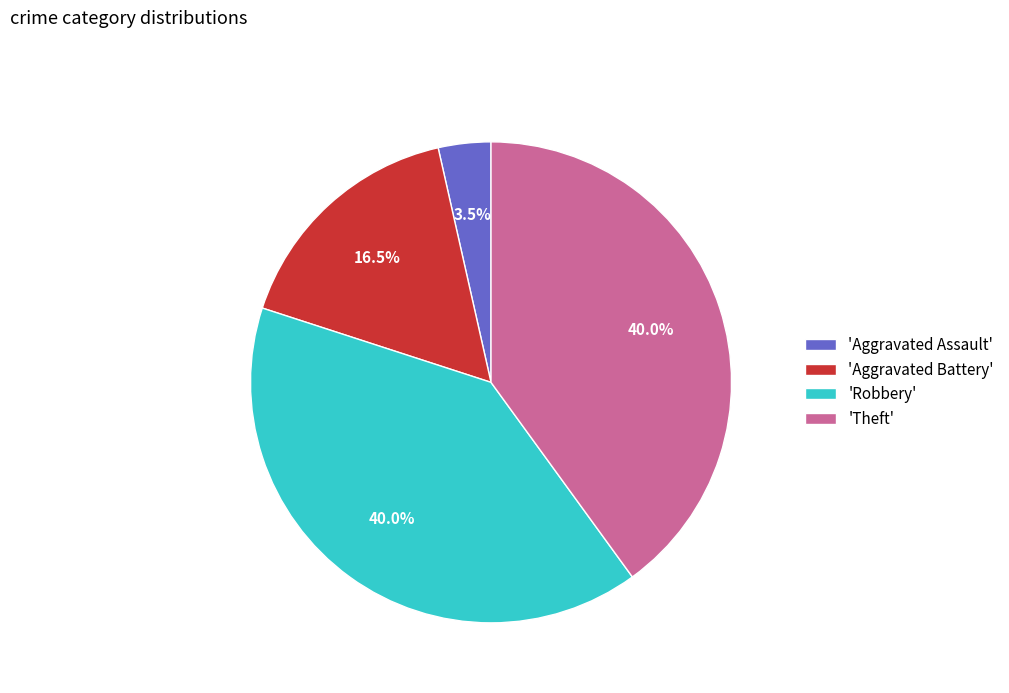

Between 'Aggravated Battery' and 'Aggravated Assault', which is larger?

'Aggravated Battery'